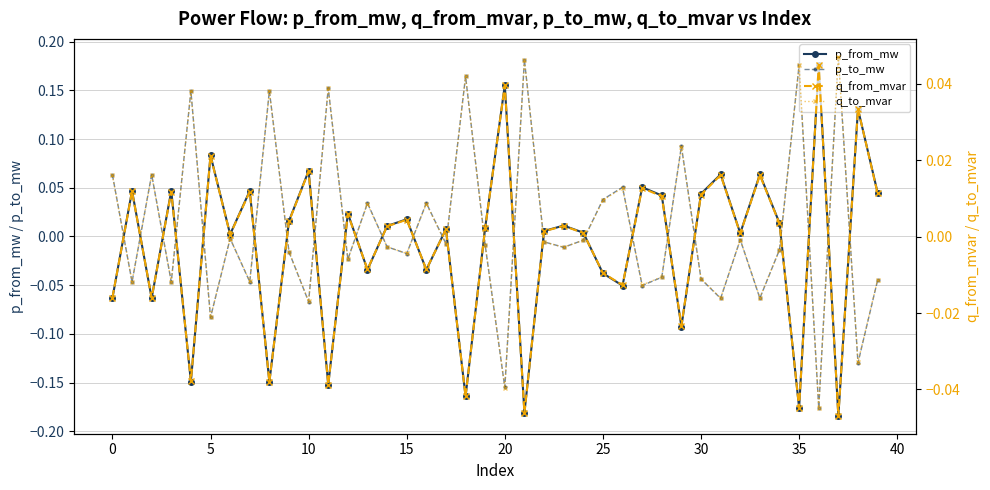

True or false: p_to_mw has more than 2 interior local peaks.

True